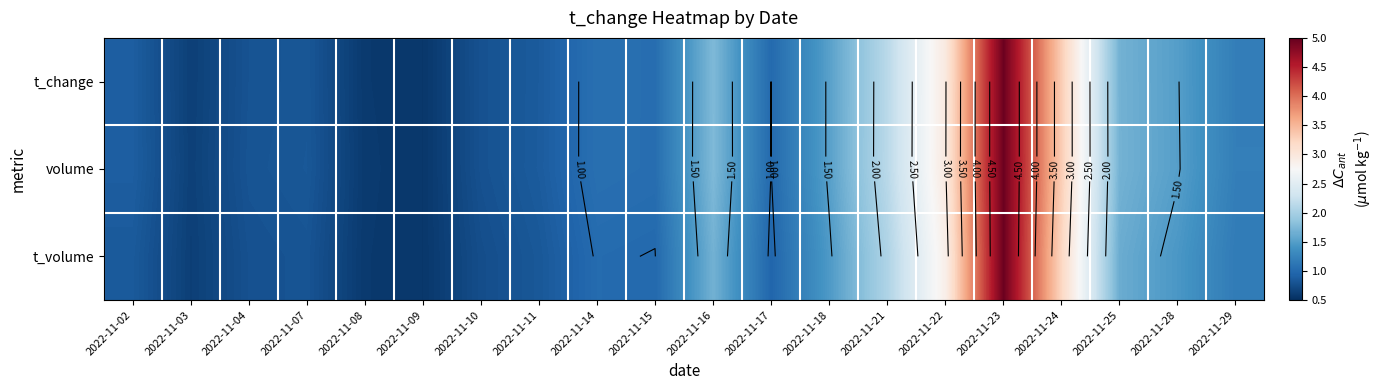

What is the difference between the highest and lowest values at 2022-11-21?

0.1